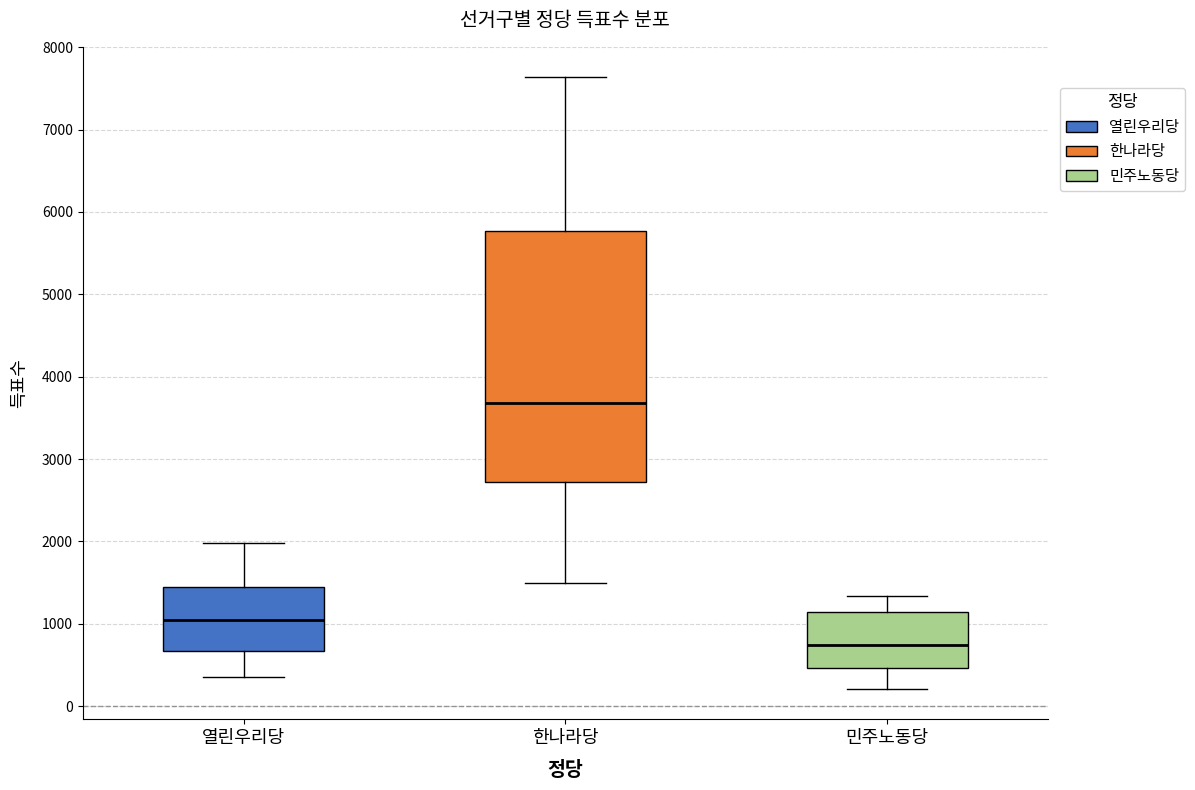

Which box has the lowest median line?

민주노동당